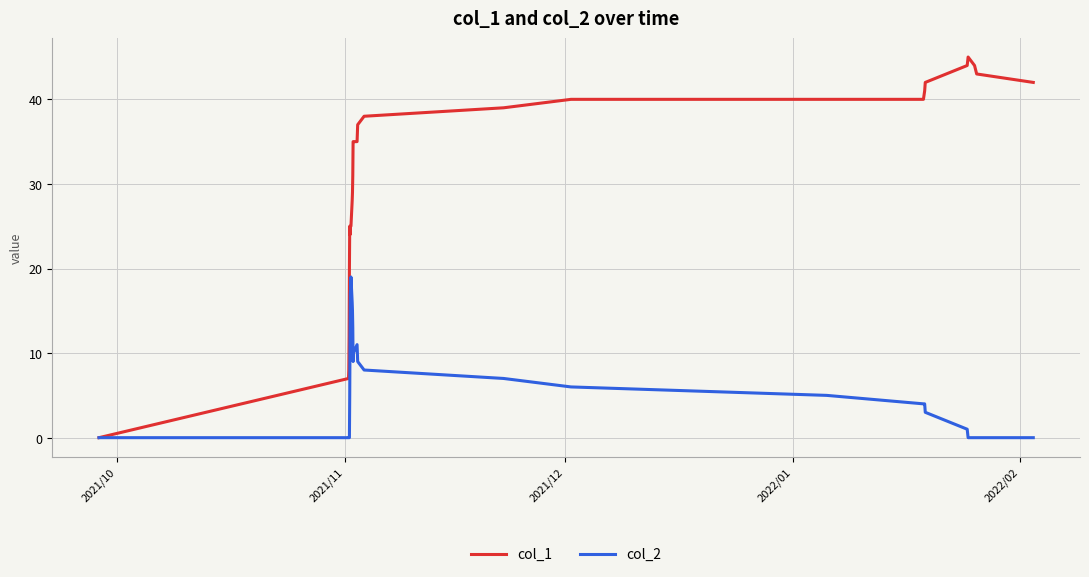

Rank the series by their average value, from highest to lowest.

col_1, col_2